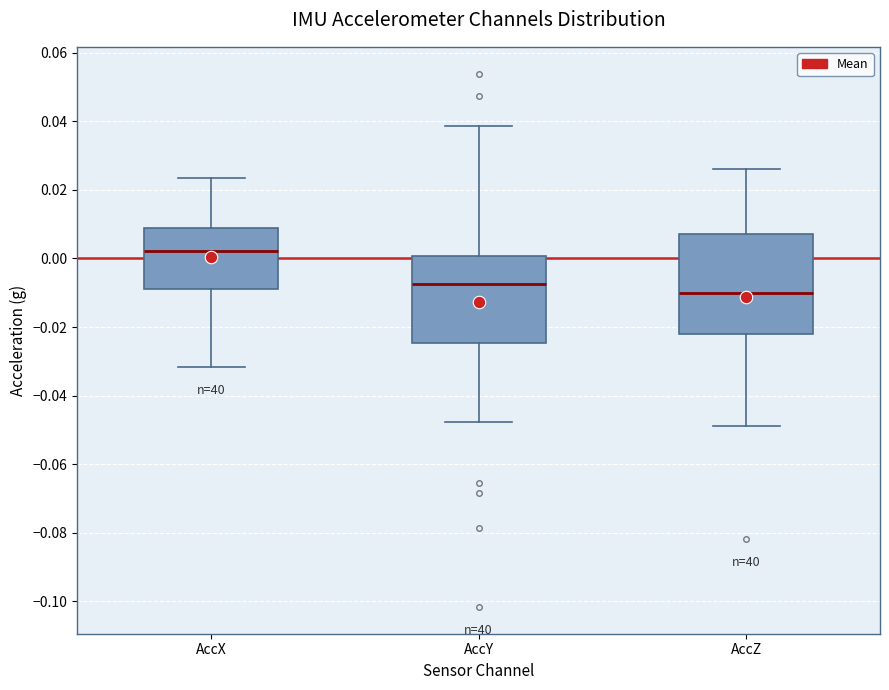

Which box's median line is the highest?

AccX